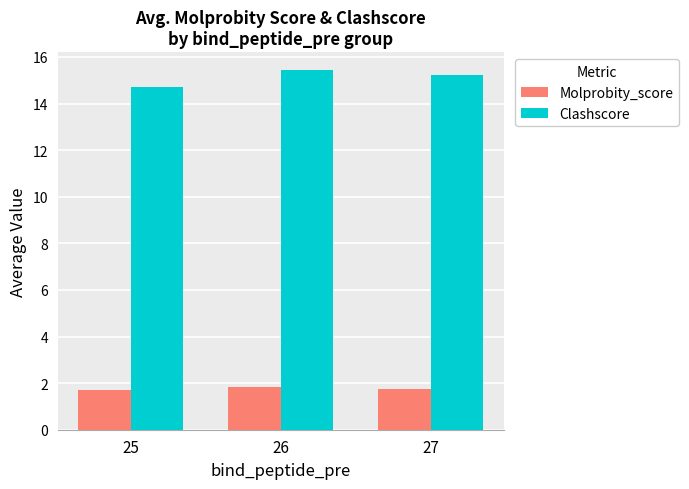

What is the sum of the Molprobity_score values at 26 and 27?

3.6